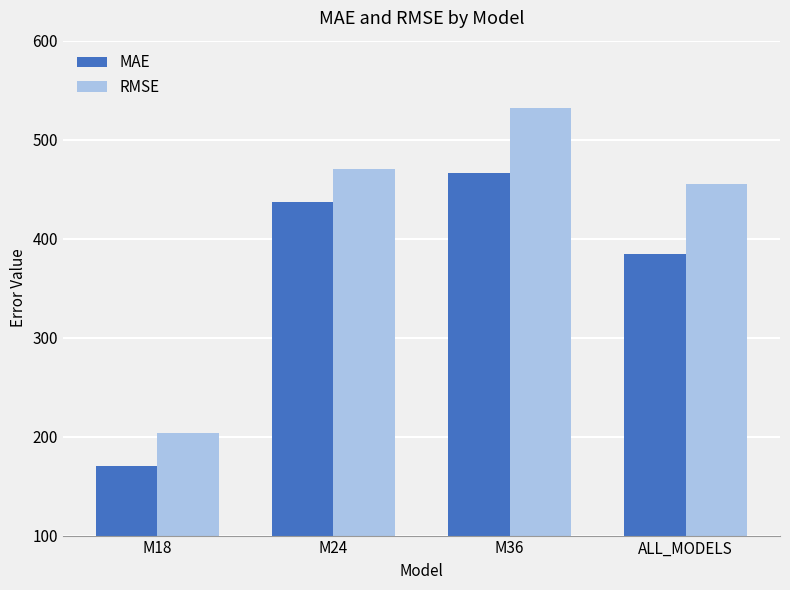

Reading left to right, transcribe all the data shown in this chart.

MAE: M18=170.3	M24=436.7	M36=465.9	ALL_MODELS=384.7
RMSE: M18=203.5	M24=470.6	M36=532.0	ALL_MODELS=455.3